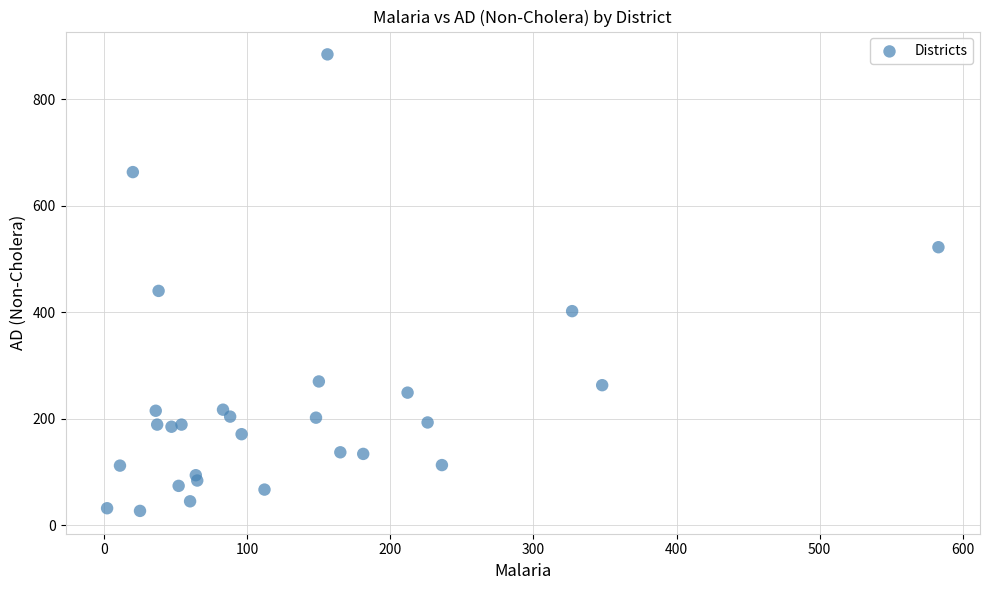

What is the range of X values (max minus min)?

581